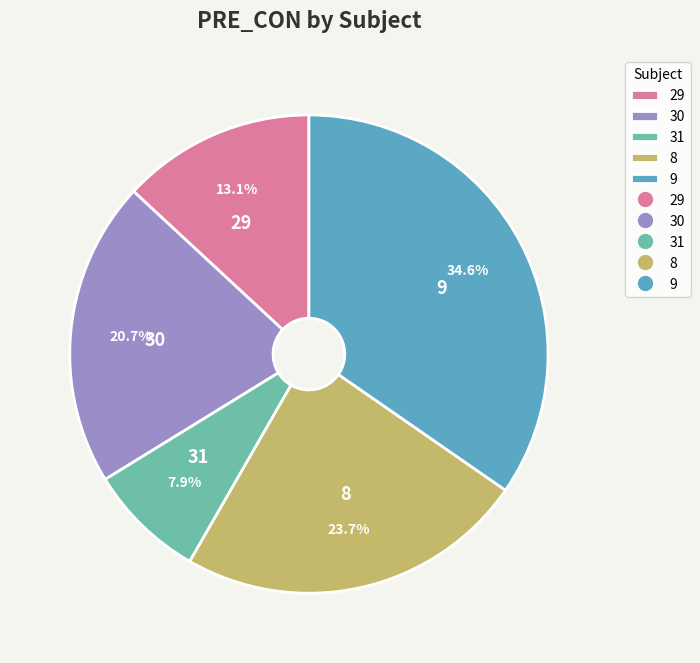

To the nearest percent, what is the difference between the largest and smallest slice percentages?

27%